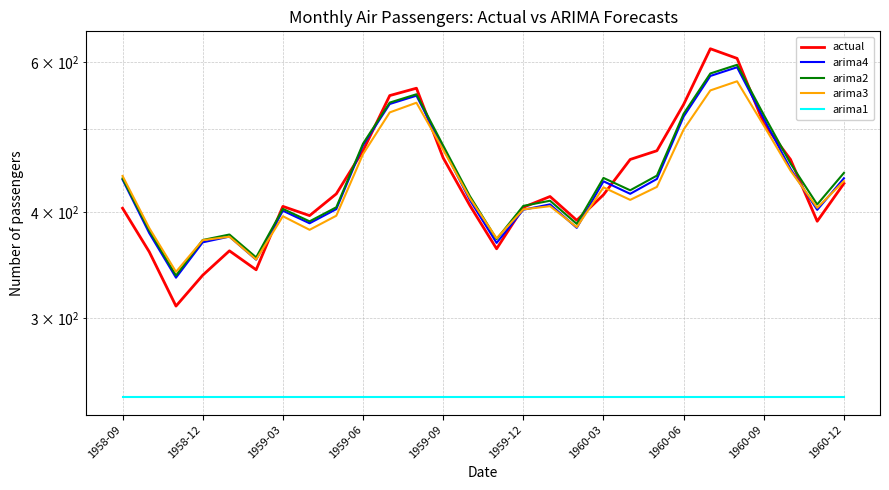

What is the value of the actual point at the 19th from the left?

419.0